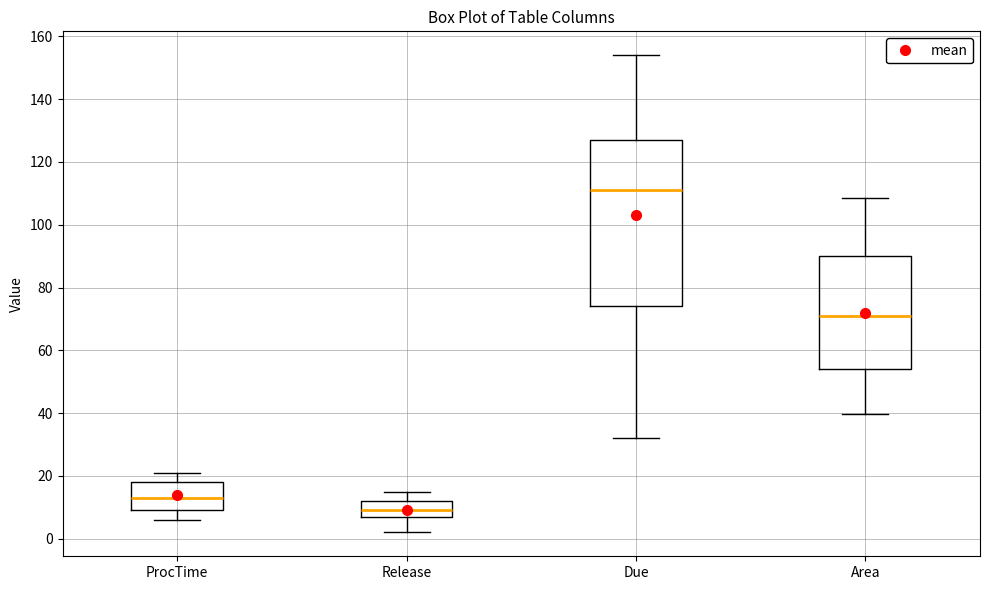

Where is the lower edge of the box for Area on the y-axis? The values are not printed on the chart, so give them approximately, as read against the axis.

54